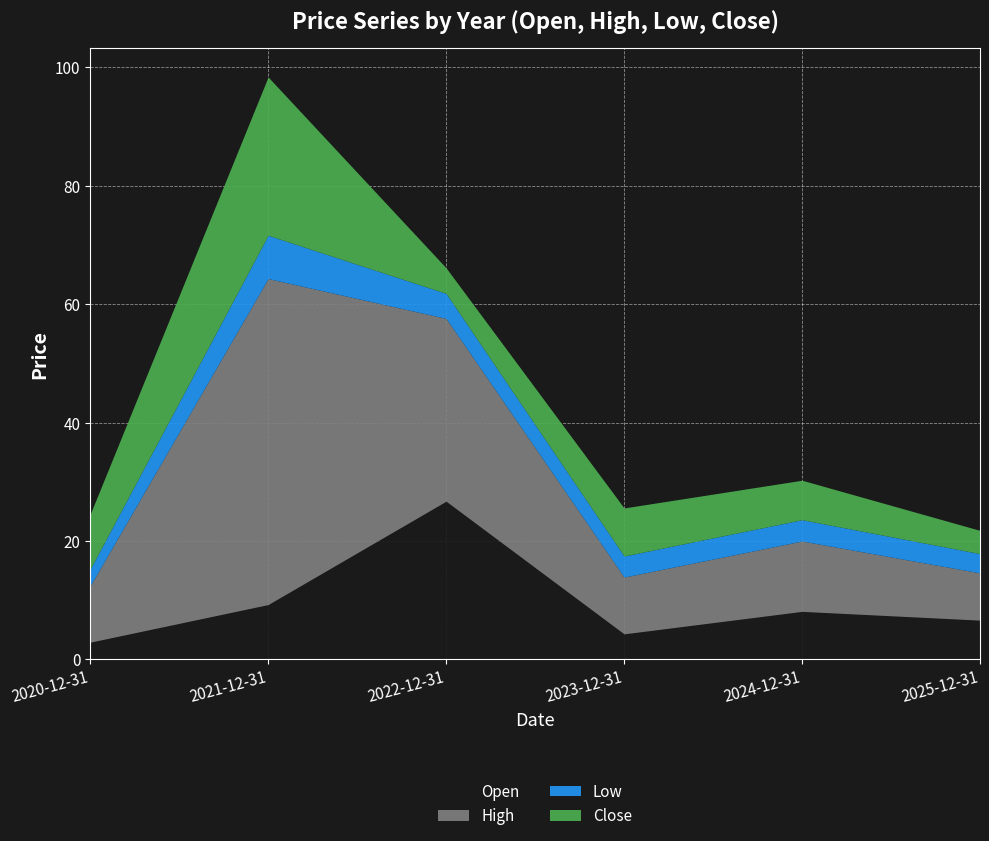

True or false: Low and High intersect in this chart.

False